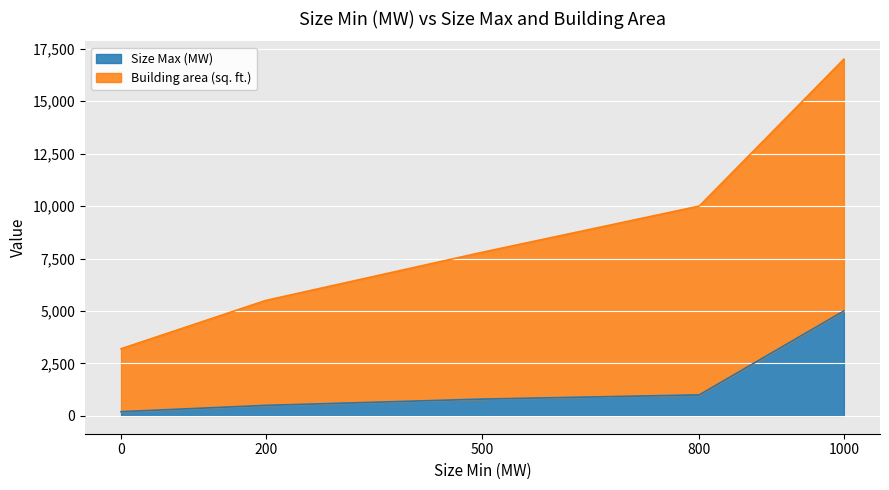

Where is Building area (sq. ft.) nearest to the value 10100?

800